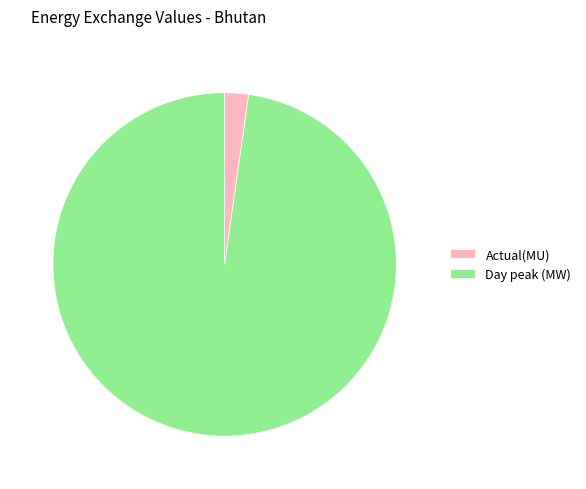

Is it true that Actual(MU) is 2% of the pie?

True